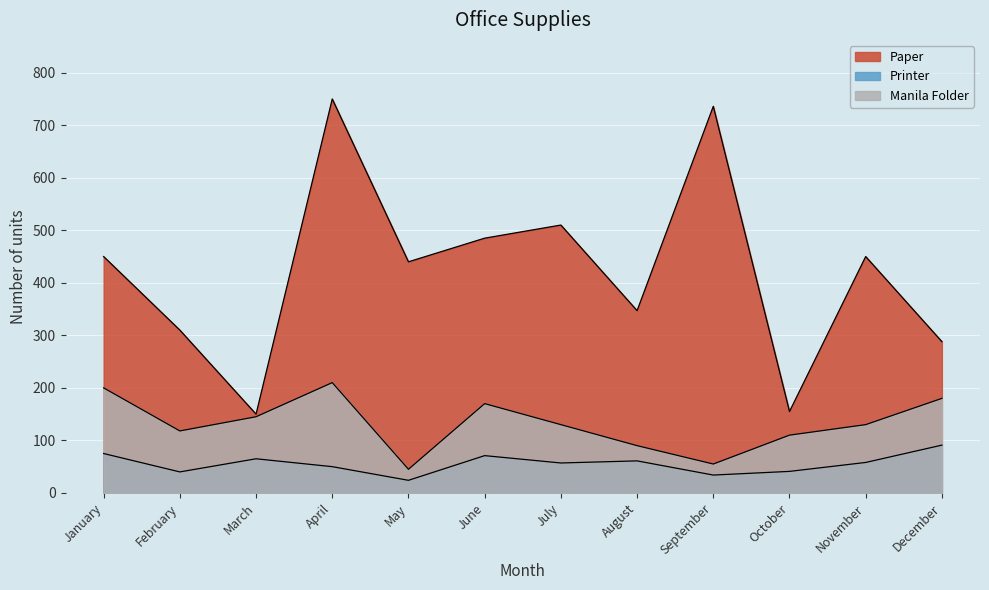

At which label is Printer closest to 57?

July